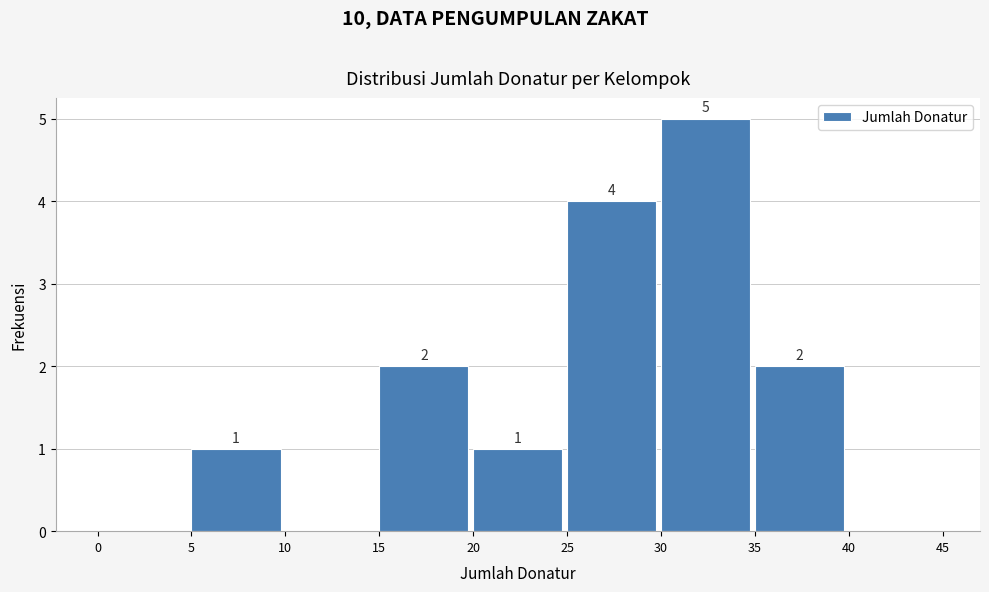

Which range on the x-axis has the tallest bar?

30 to 35